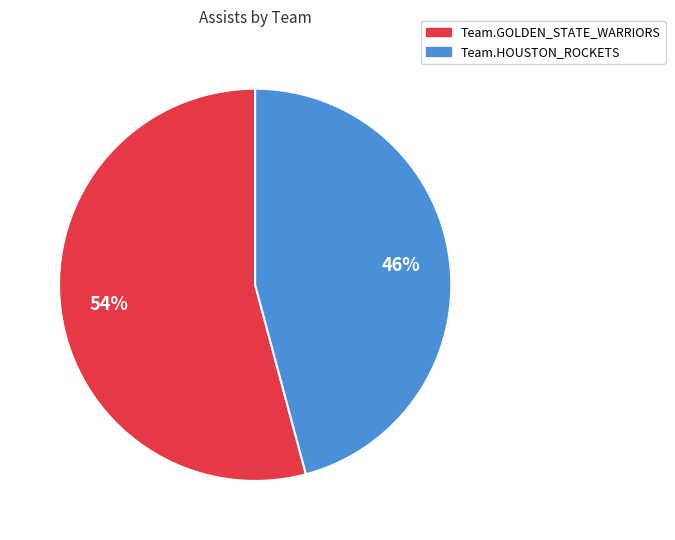

Do Team.HOUSTON_ROCKETS and Team.GOLDEN_STATE_WARRIORS together represent more than half of the pie?

Yes